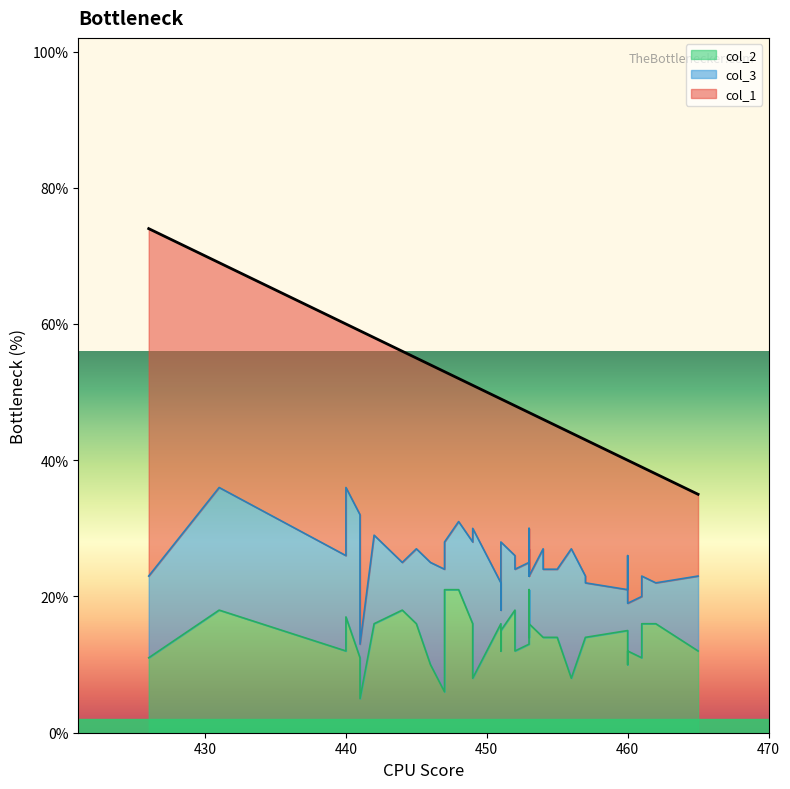

Reading left to right, extract all data points from this chart.

col_1: 426=51	441=46	440=34	451=27	451=31	449=23	452=24	431=33	441=27	457=20	440=24	449=21	447=29	456=17	460=14	460=19	454=19	448=21	454=22	465=12	453=24	453=20	453=23	457=21	446=29	460=21	447=25	453=22	453=22	462=16	445=28	461=19	442=29	452=22	453=17	444=31	451=21	453=24	455=21	461=16
col_3: 426=12	441=8	440=14	451=6	451=6	449=12	452=12	431=18	441=21	457=9	440=19	449=22	447=18	456=19	460=16	460=6	454=13	448=10	454=10	465=11	453=9	453=6	453=7	457=8	446=15	460=7	447=7	453=7	453=12	462=6	445=11	461=9	442=13	452=8	453=9	444=7	451=13	453=7	455=10	461=7
col_2: 426=11	441=5	440=12	451=16	451=12	449=16	452=12	431=18	441=11	457=14	440=17	449=8	447=6	456=8	460=10	460=15	454=14	448=21	454=14	465=12	453=14	453=21	453=17	457=14	446=10	460=12	447=21	453=18	453=13	462=16	445=16	461=11	442=16	452=18	453=21	444=18	451=15	453=16	455=14	461=16